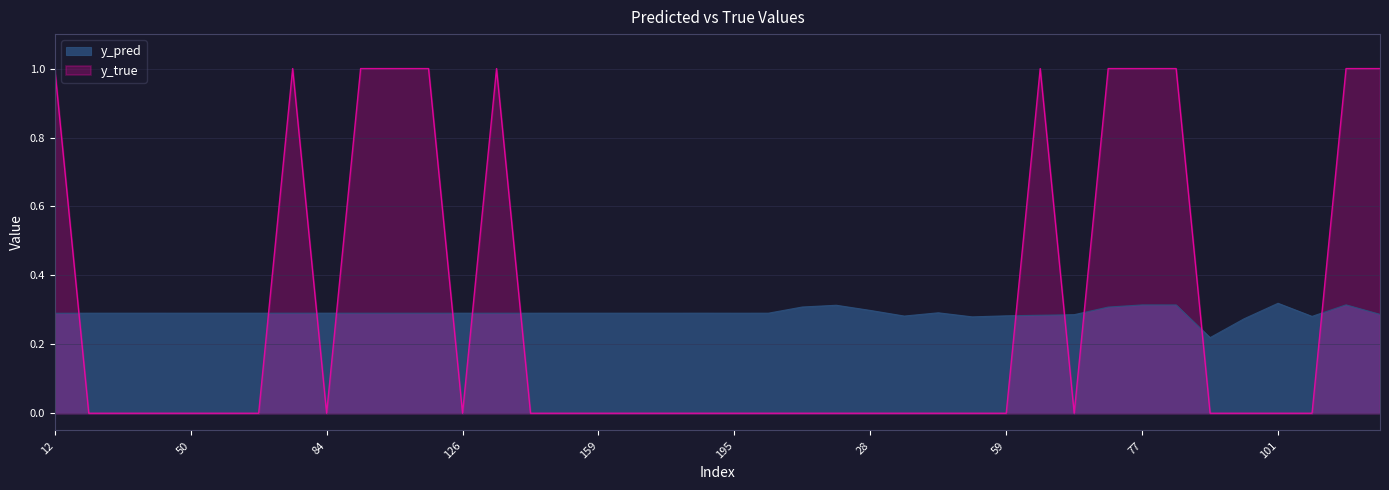

The value of y_pred at 90 is 0.2. True or false?

True